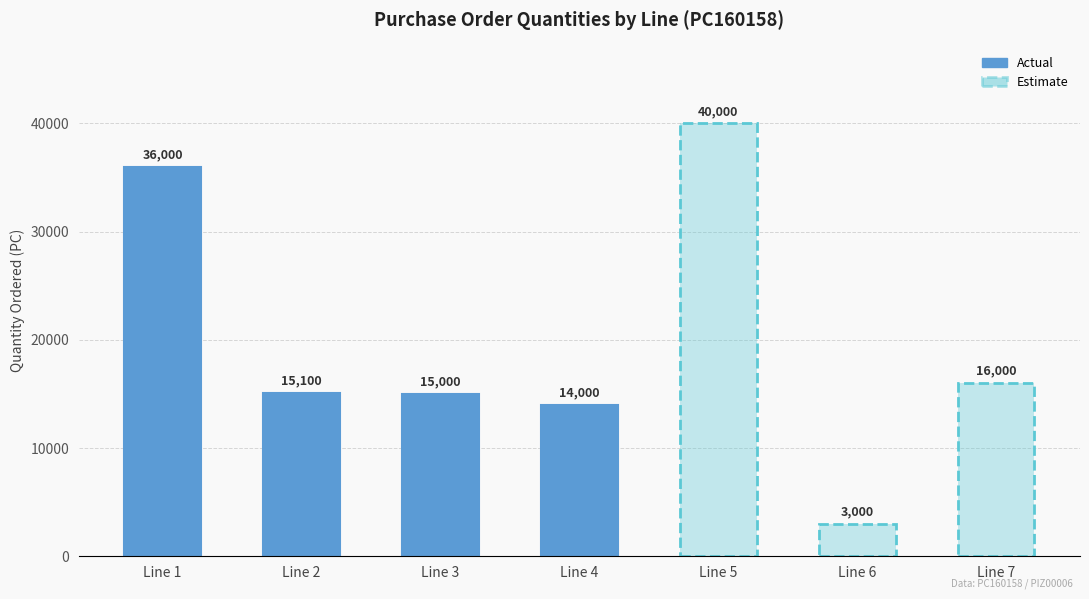

What is the greatest value displayed?

40000